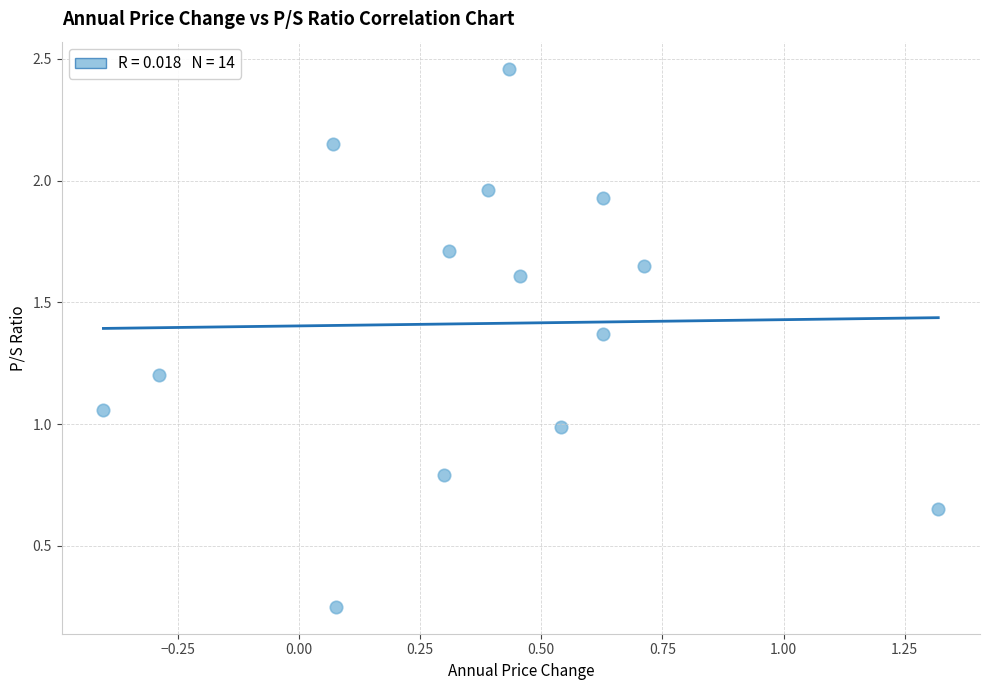

What is the range of Y values (max minus min)?

2.2